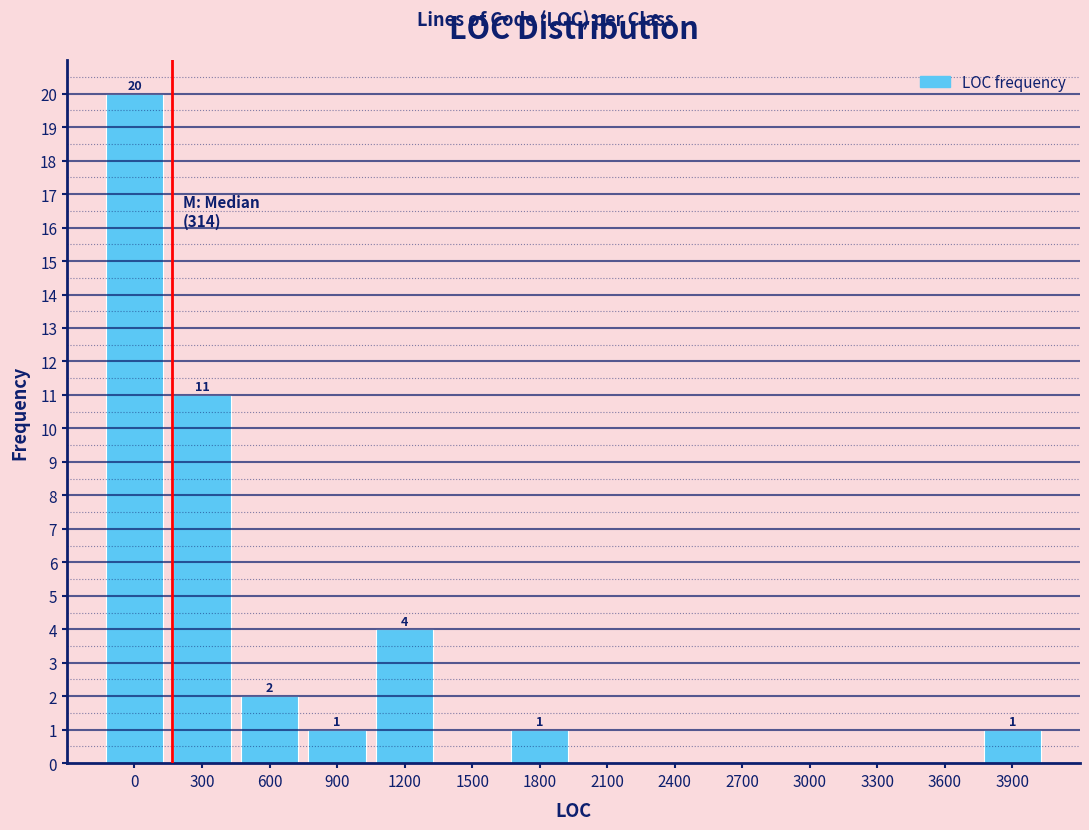

Reading left to right, transcribe all the data shown in this chart.

0=20	300=11	600=2	900=1	1200=4	1500=0	1800=1	2100=0	2400=0	2700=0	3000=0	3300=0	3600=0	3900=1